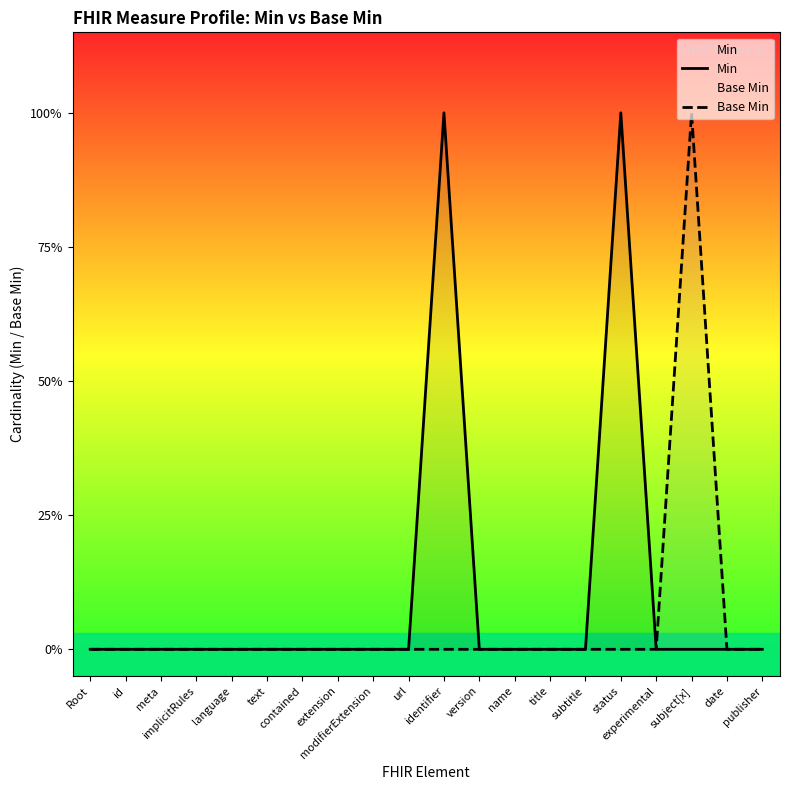

At which label is Base Min closest to 0?

Root